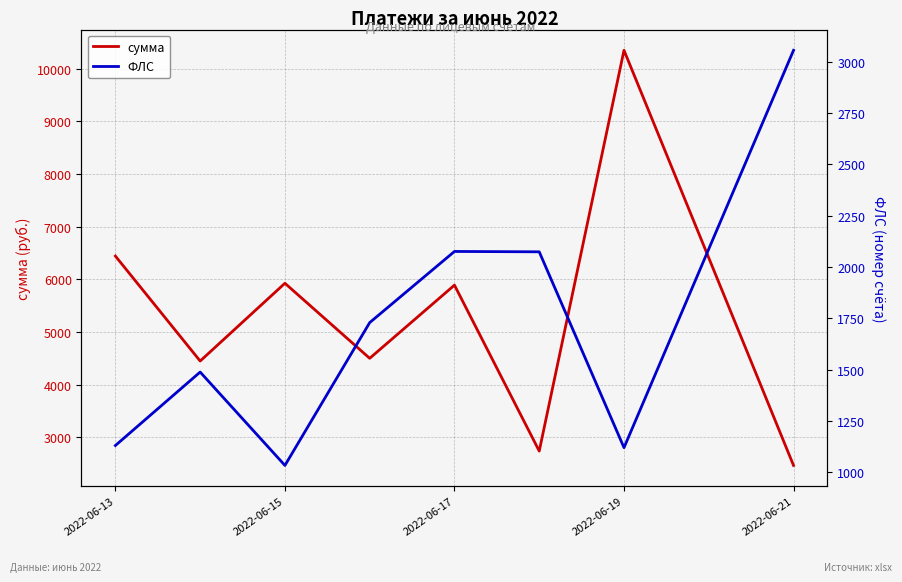

What is the sum of the сумма values at 2022-06-13 and 2022-06-17?

12334.8